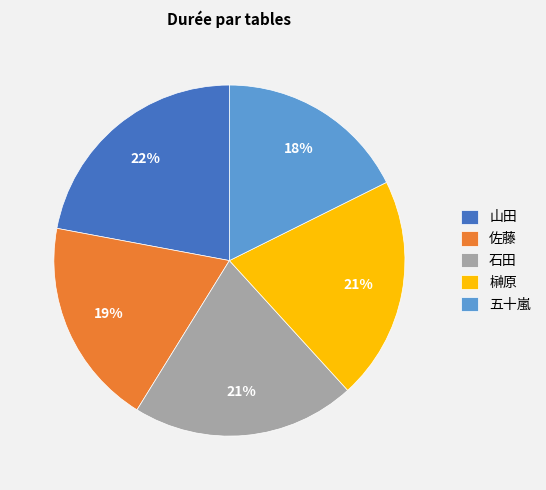

What is the smallest slice in the pie chart?

五十嵐